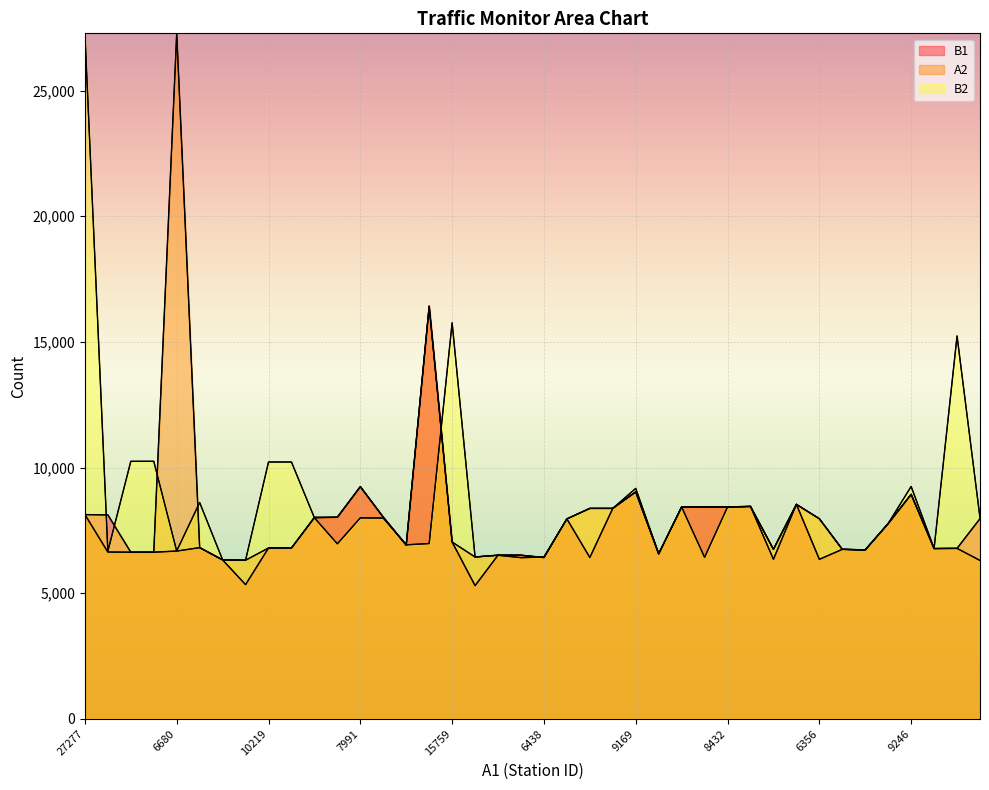

List the series in order of their overall mean, highest first.

B2, A2, B1